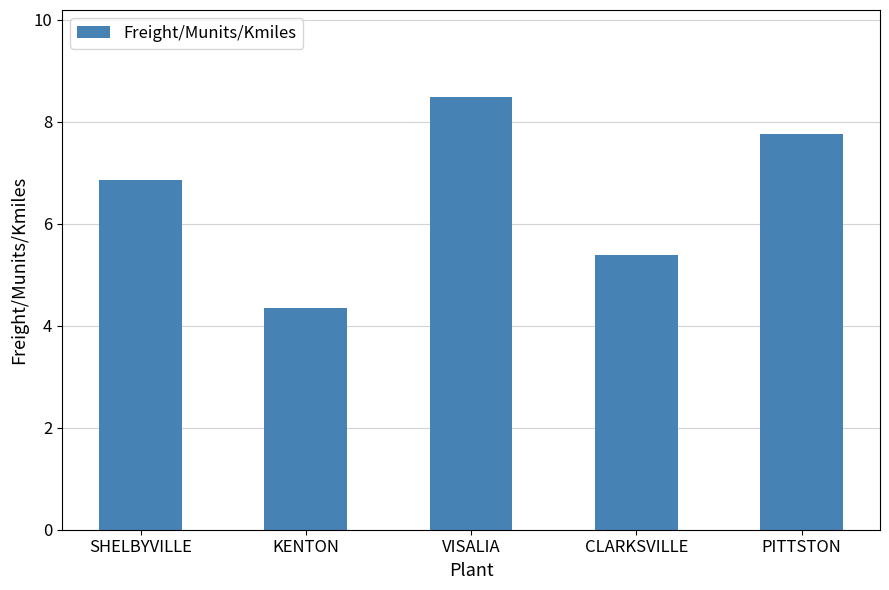

What is the difference between the values at SHELBYVILLE and KENTON?

2.5